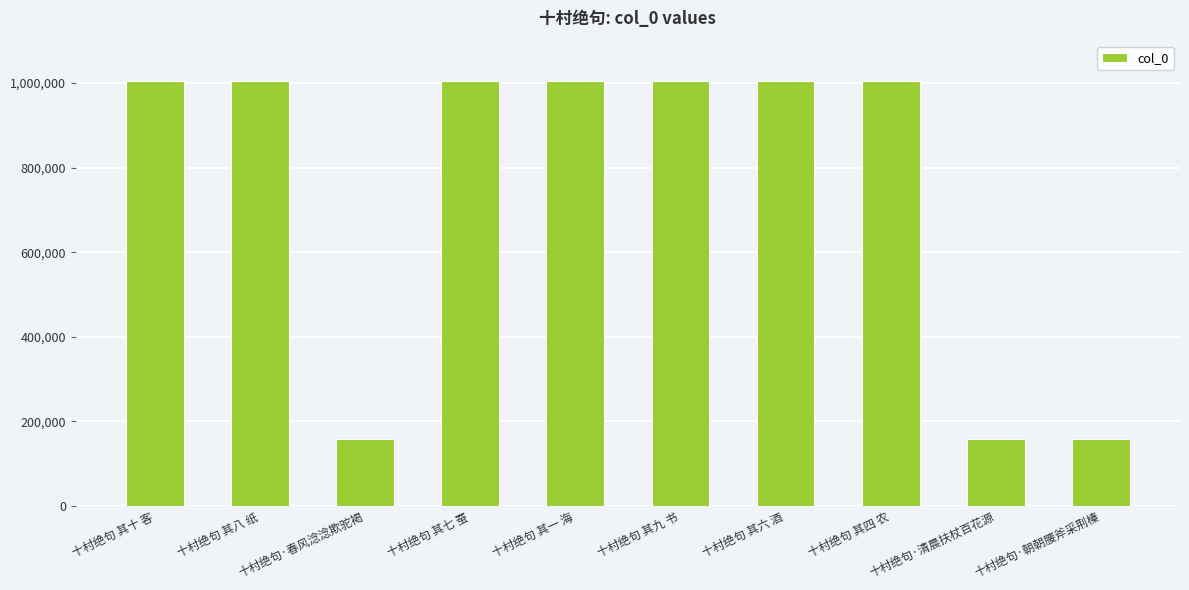

What is the approximate value at 十村绝句 其一 海?

1005735